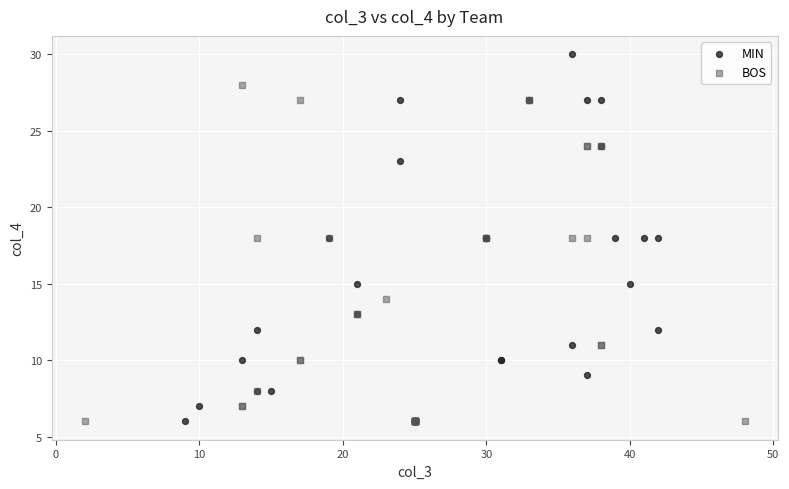

What are all the series names shown in the legend?

MIN, BOS